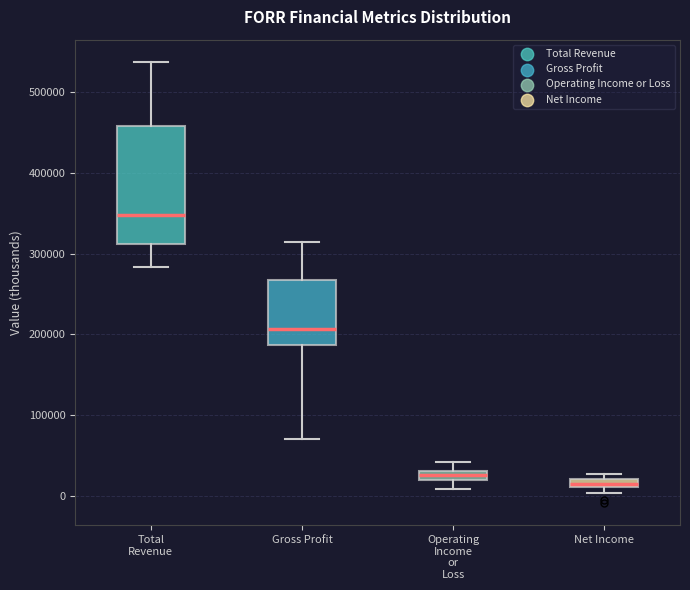

Where does the lower whisker of the box for Total Revenue end on the y-axis? The values are not printed on the chart, so give them approximately, as read against the axis.

280000